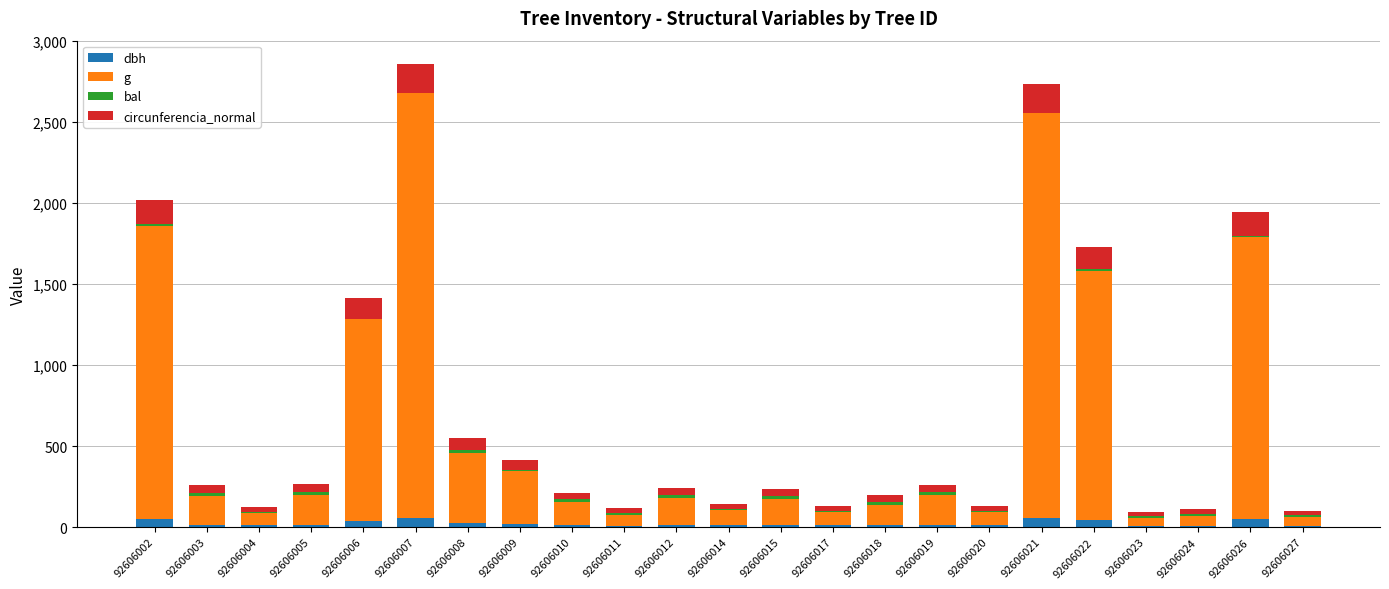

True or false: dbh has a value of 9.2 at 92606011.

True